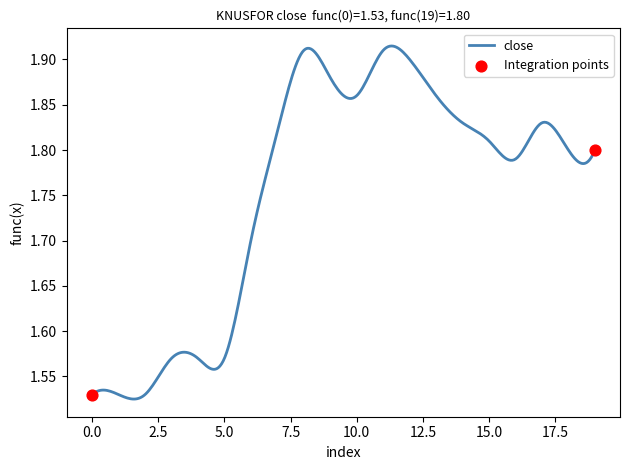

What is the difference between the maximum and minimum values?

0.4